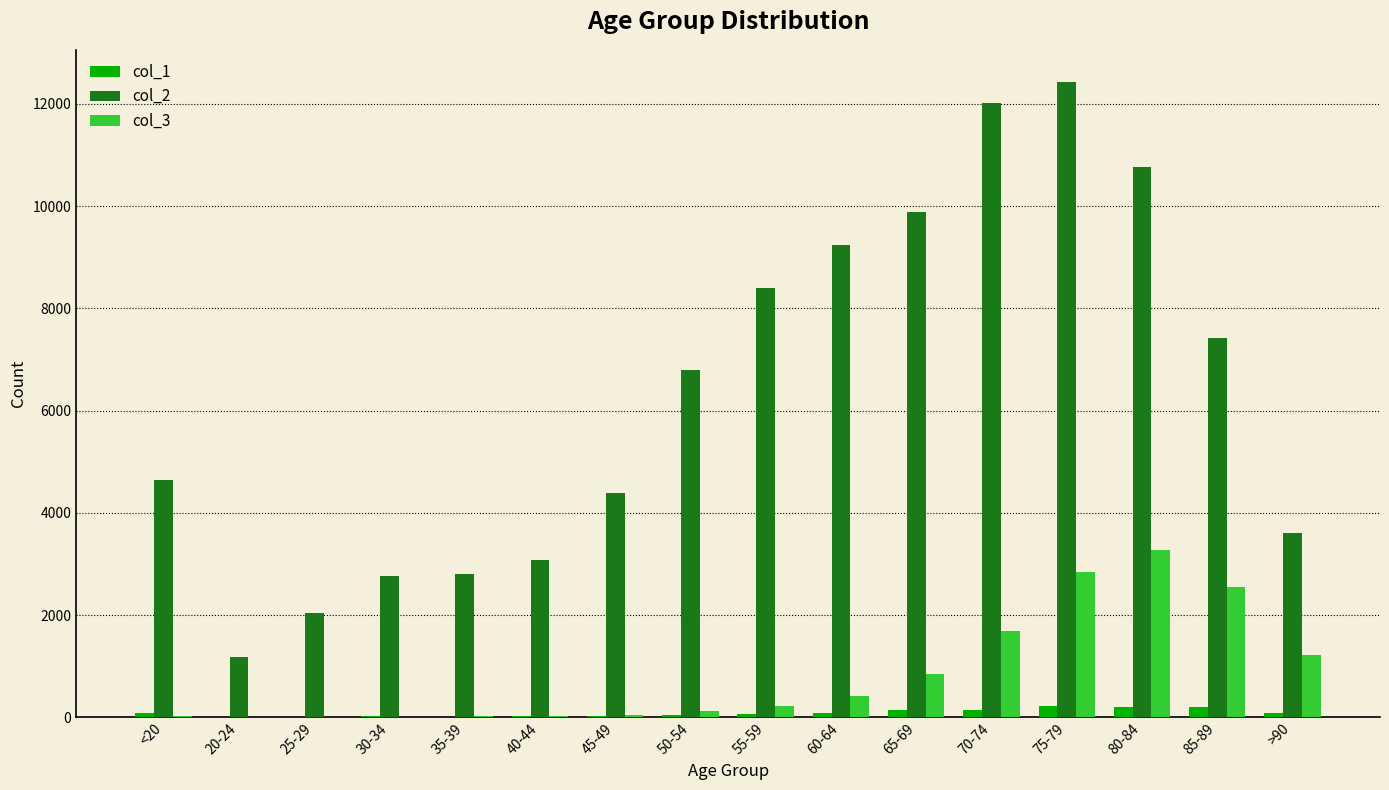

At which category is the sum across all series the highest?

75-79